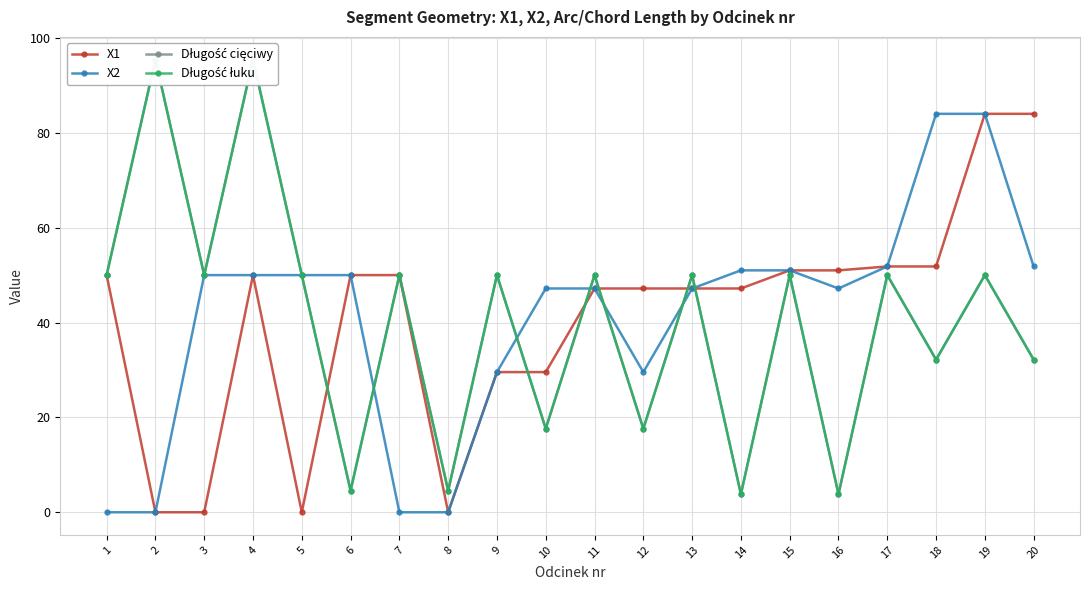

What is the maximum value for X2?

84.0